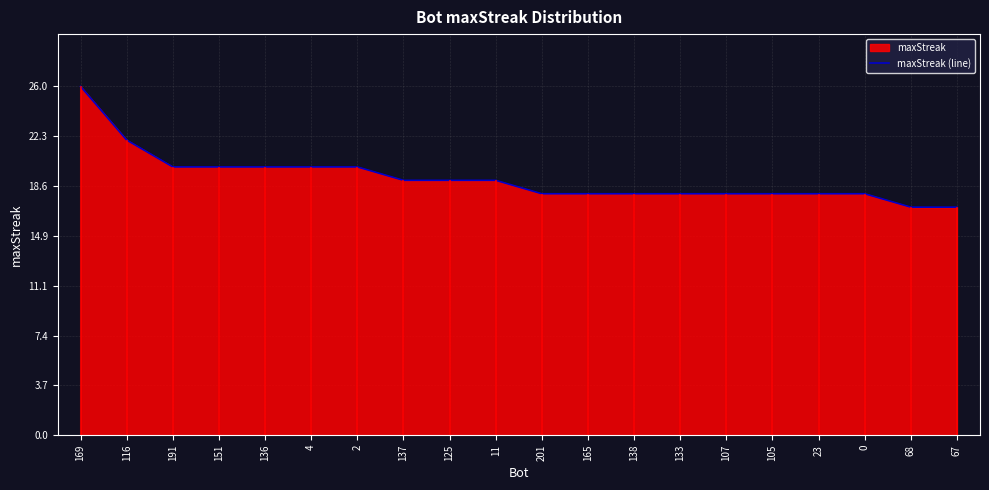

How many values are below 19?

10